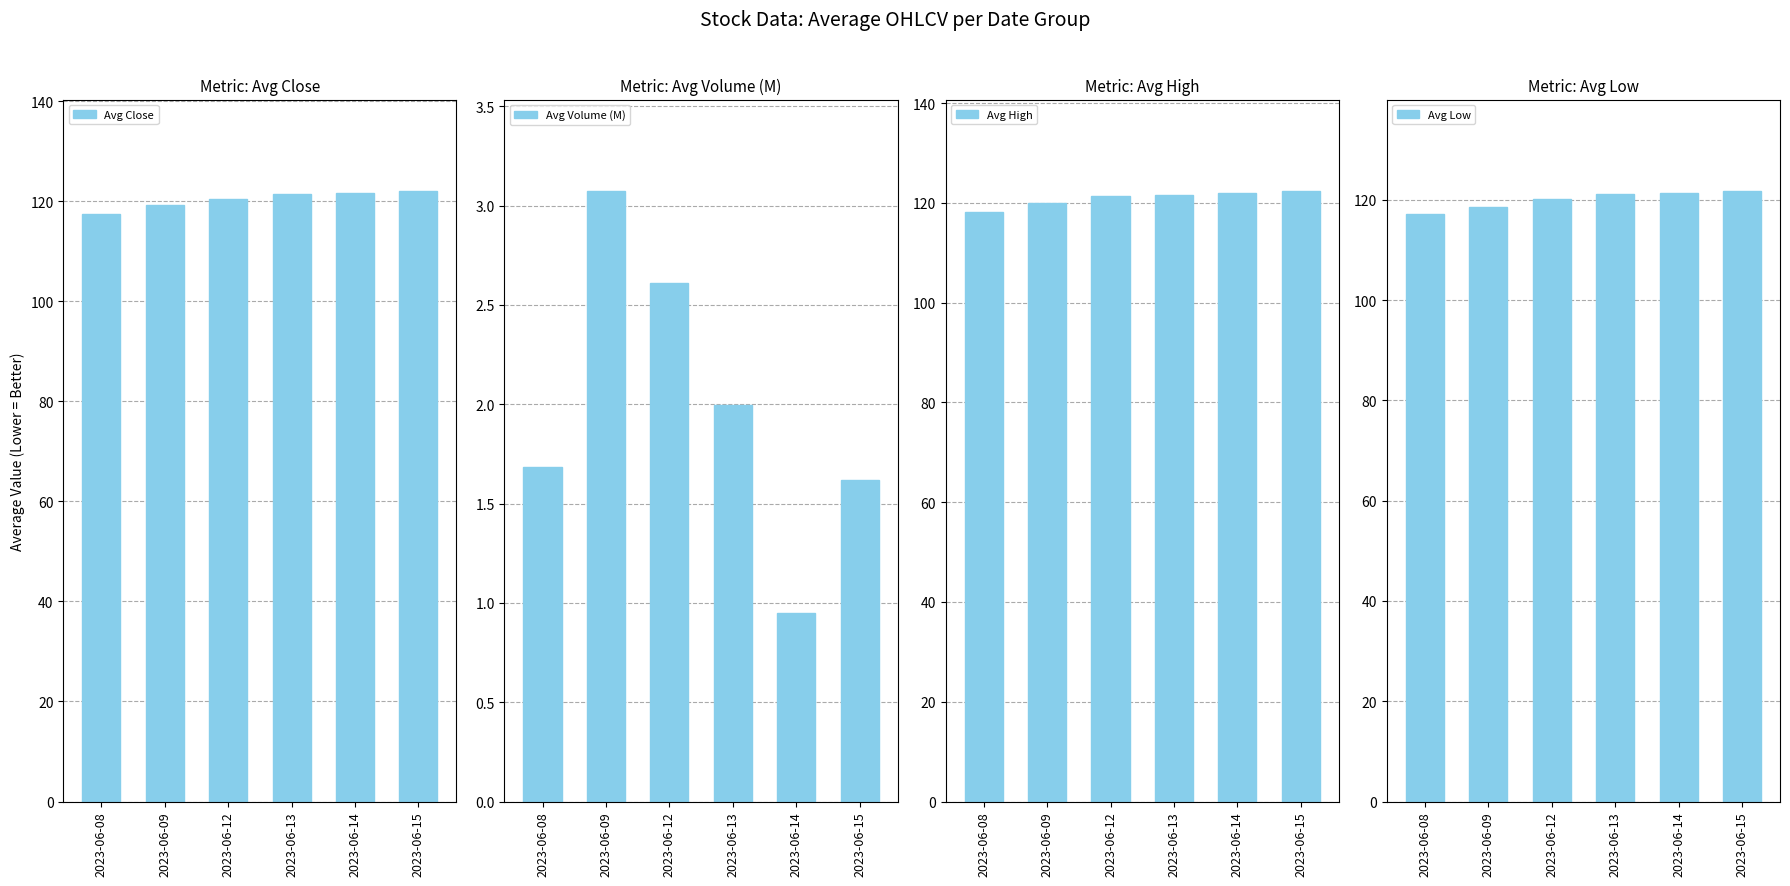

Reading left to right, what are all the values shown in this chart?

Avg Close: 2023-06-08=117.5	2023-06-09=119.3	2023-06-12=120.5	2023-06-13=121.5	2023-06-14=121.5	2023-06-15=122.0
Avg Volume (M): 2023-06-08=1.7	2023-06-09=3.1	2023-06-12=2.6	2023-06-13=2.0	2023-06-14=0.9	2023-06-15=1.6
Avg High: 2023-06-08=118.1	2023-06-09=120.0	2023-06-12=121.3	2023-06-13=121.7	2023-06-14=122.0	2023-06-15=122.4
Avg Low: 2023-06-08=117.2	2023-06-09=118.6	2023-06-12=120.2	2023-06-13=121.2	2023-06-14=121.4	2023-06-15=121.7